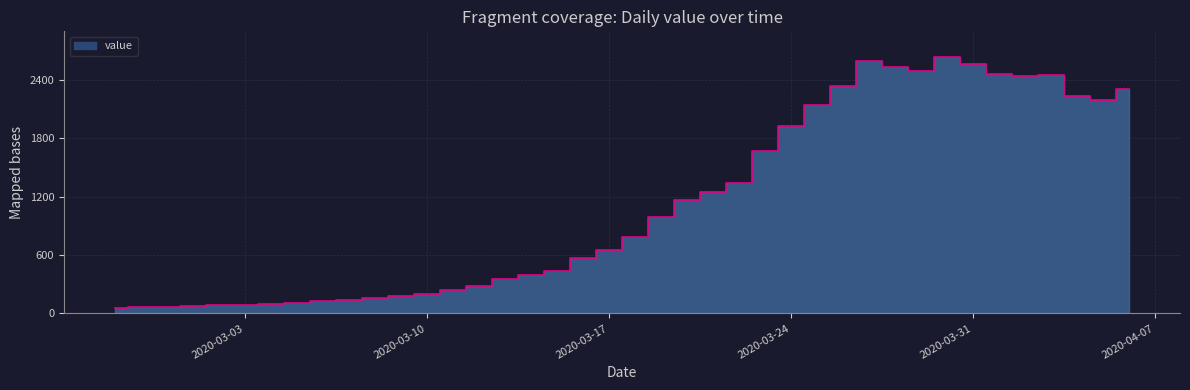

How many lines are shown in the chart?

1